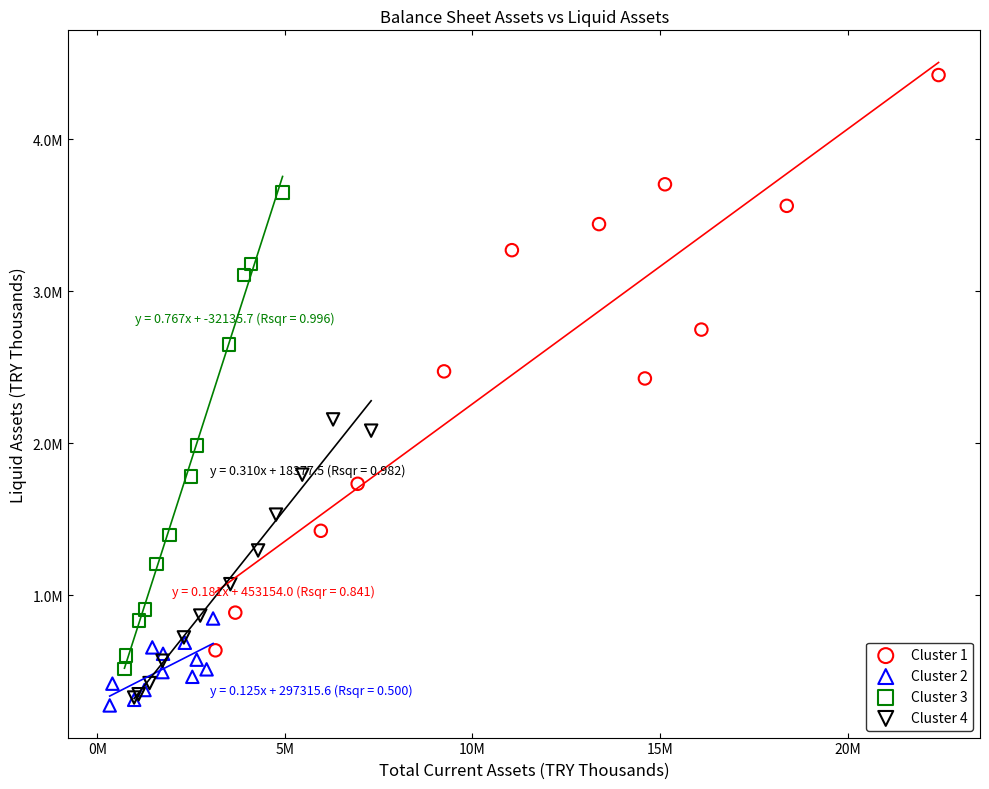

What are all the series names shown in the legend?

Cluster 1, Cluster 2, Cluster 3, Cluster 4